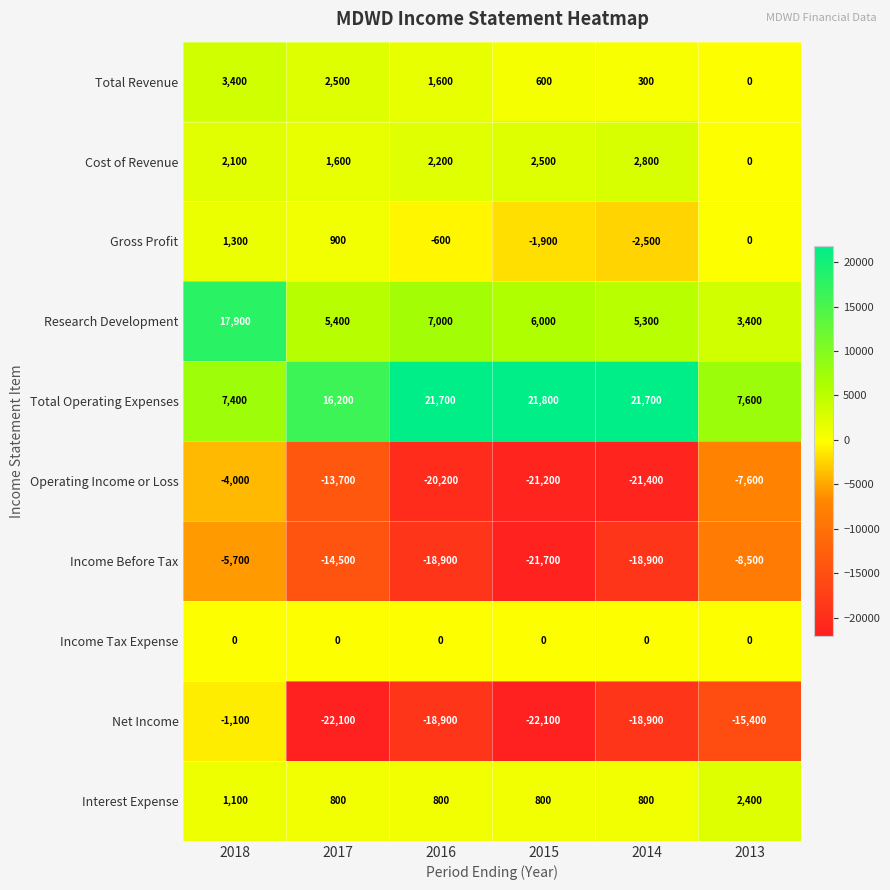

What is the total value across all series at 2017?

-22900